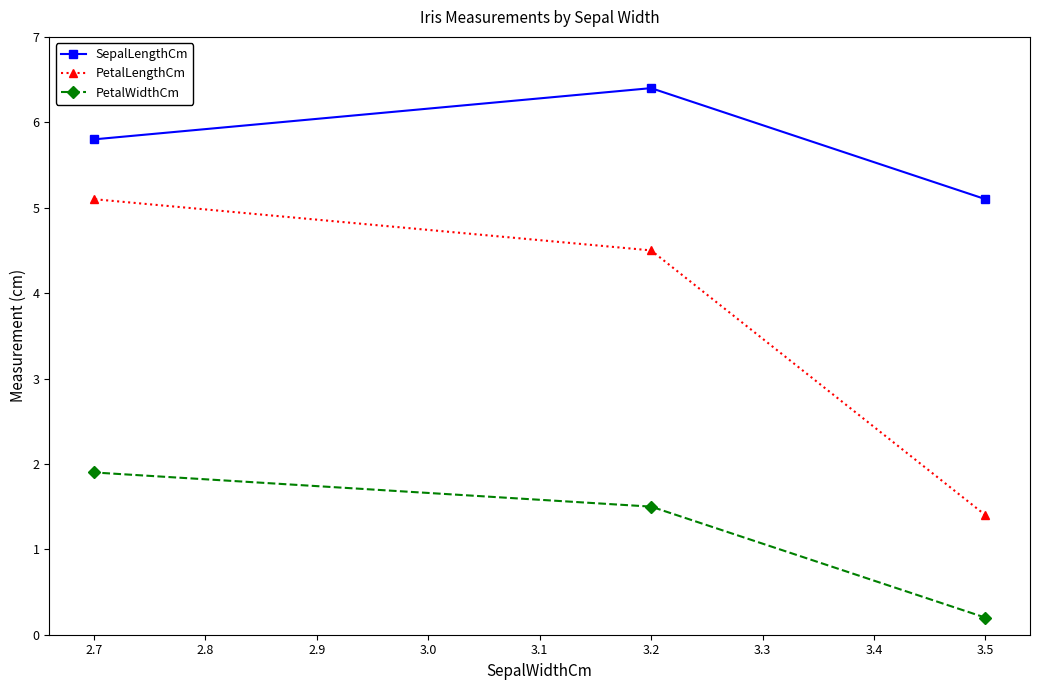

Reading right to left, transcribe all the data shown in this chart.

SepalLengthCm: 3.5=5.1	3.2=6.4	2.7=5.8
PetalLengthCm: 3.5=1.4	3.2=4.5	2.7=5.1
PetalWidthCm: 3.5=0.2	3.2=1.5	2.7=1.9